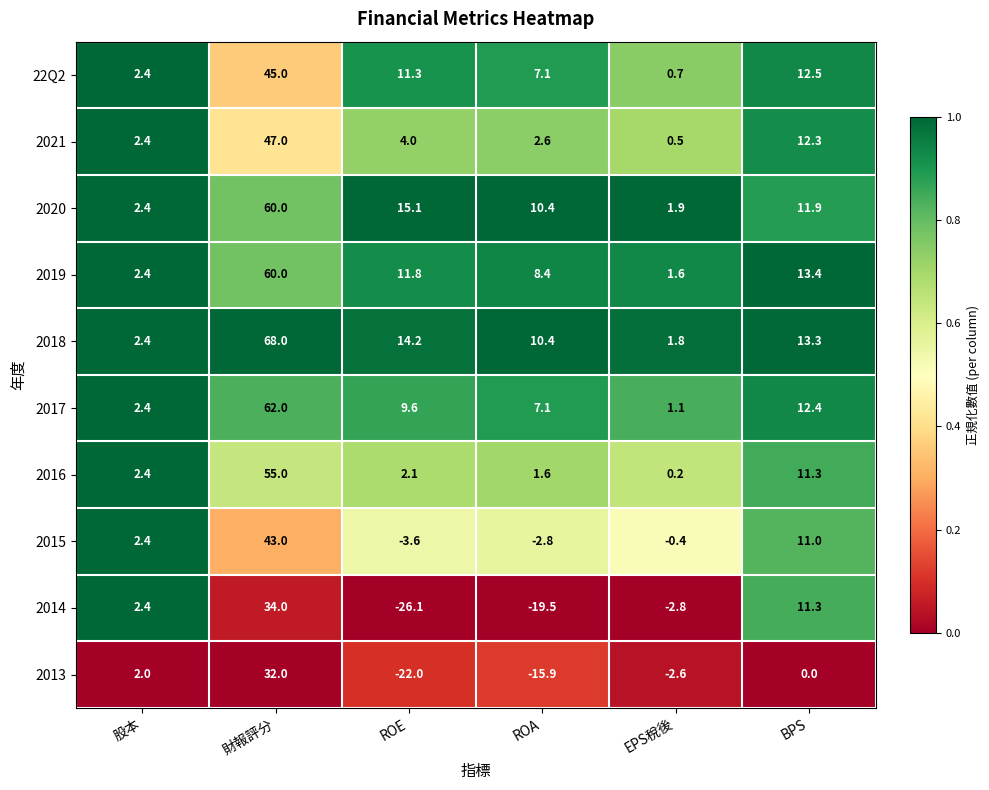

Which series has the largest range (max minus min)?

2018